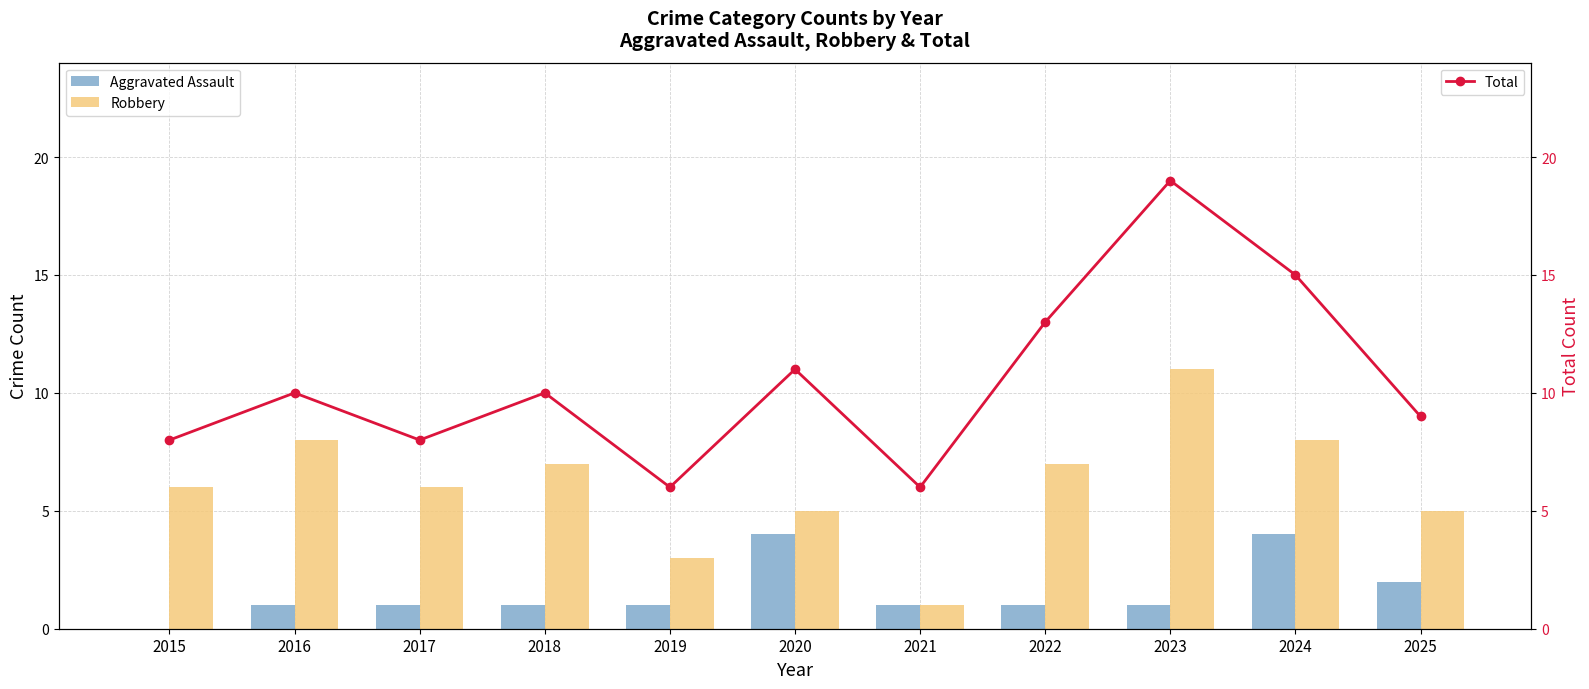

What is the total value across all series at 2025?

16